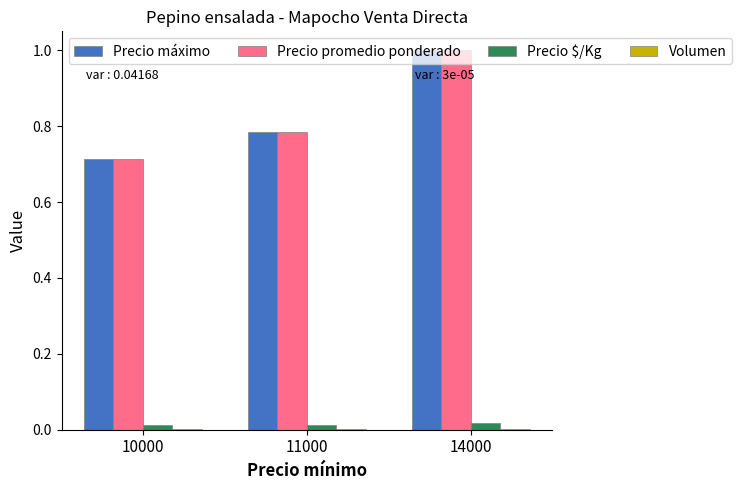

How many Precio máximo values are between 0 and 1?

3